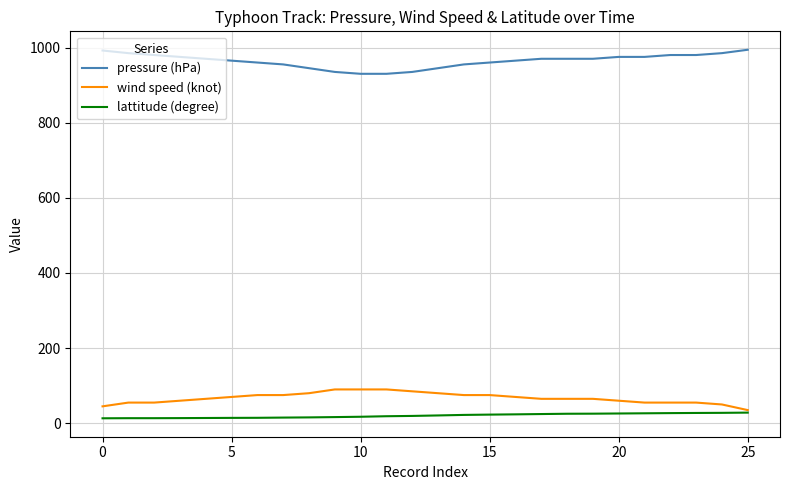

What is the highest value of the lattitude (degree) series?

28.3